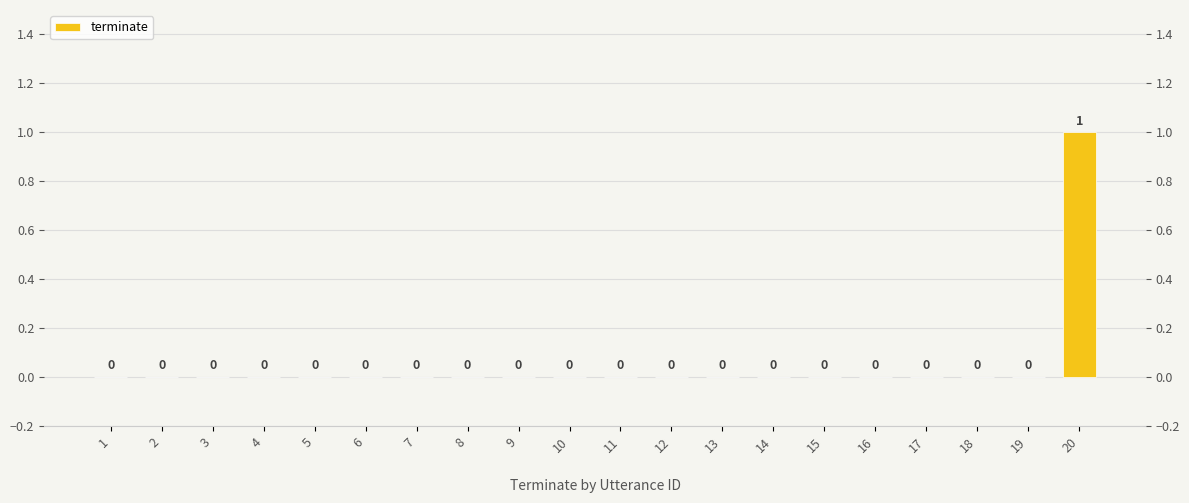

Reading left to right, list all the values displayed in this chart.

0	0	0	0	0	0	0	0	0	0	0	0	0	0	0	0	0	0	0	1